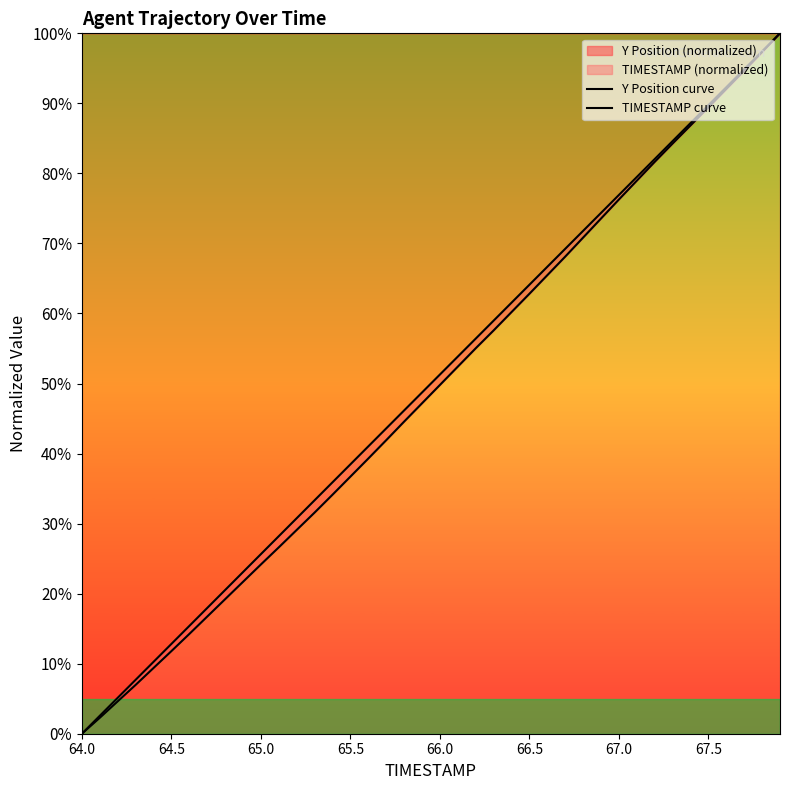

Count the number of data series in this chart.

2